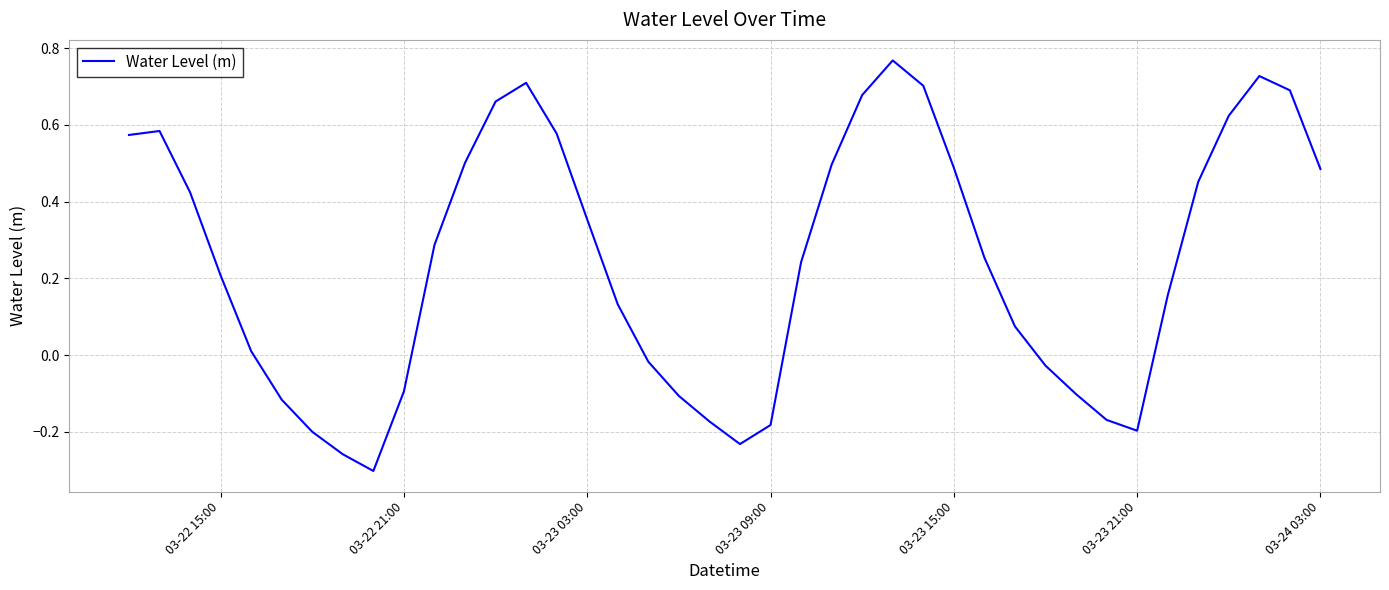

What is the difference between the maximum and minimum values?

1.1